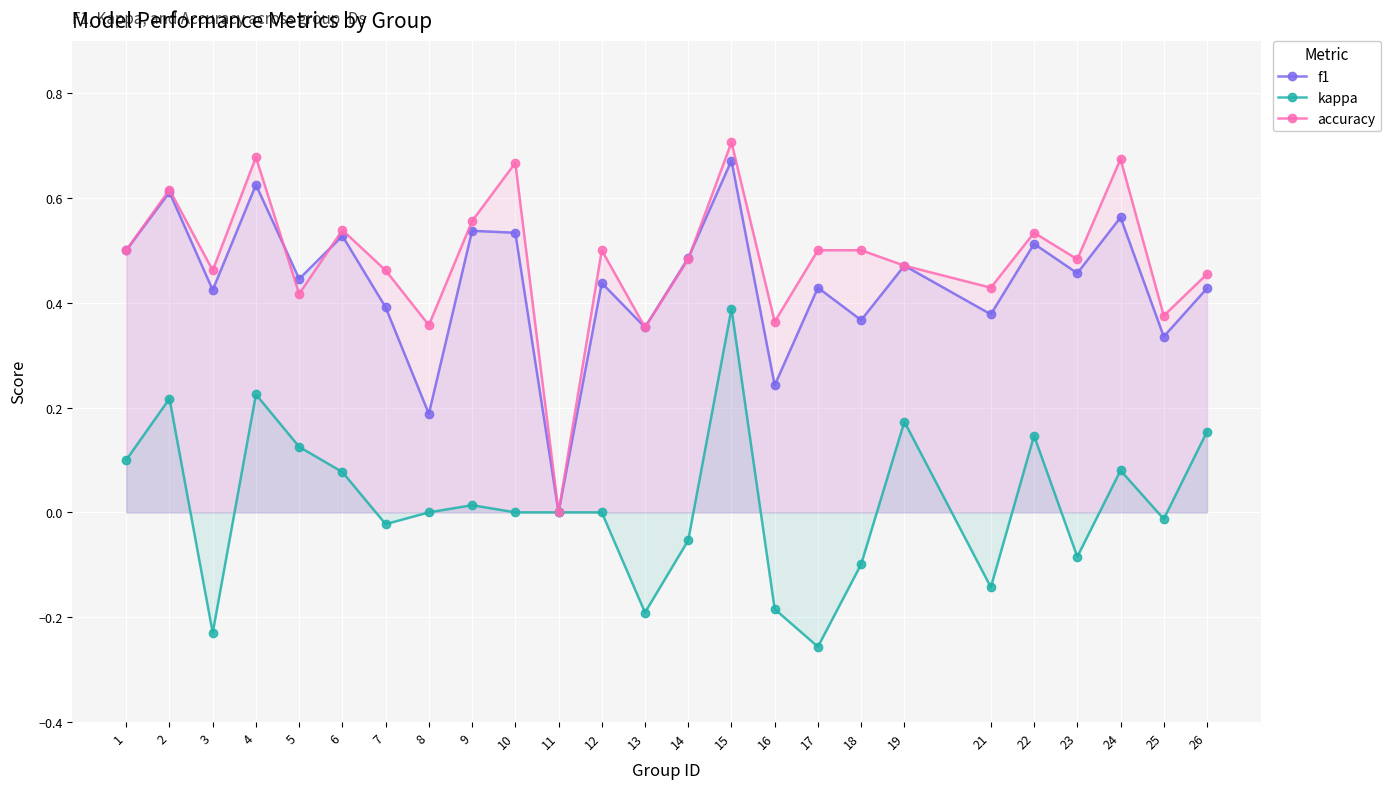

Where does the kappa series first go above 0?

1